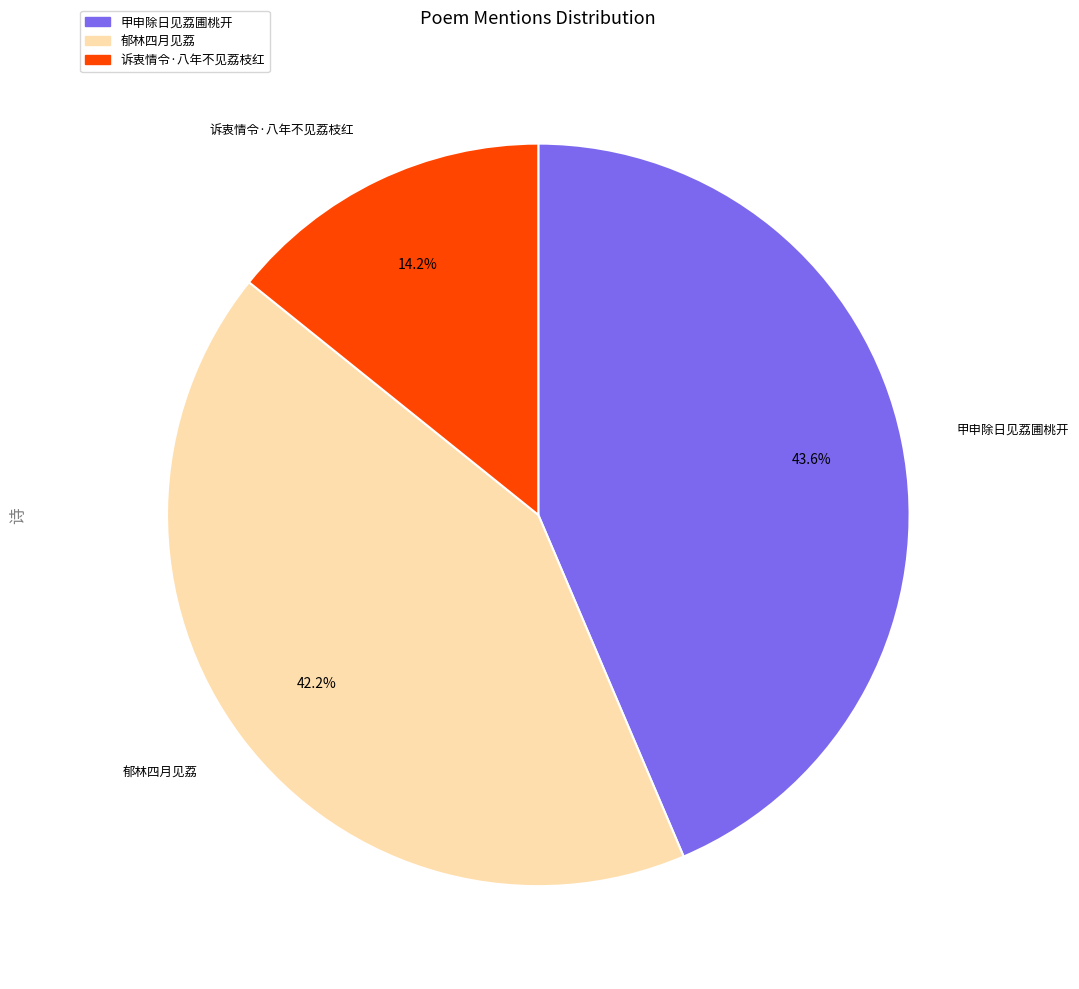

Is the sum of 郁林四月见荔 and 诉衷情令·八年不见荔枝红 greater than half?

Yes